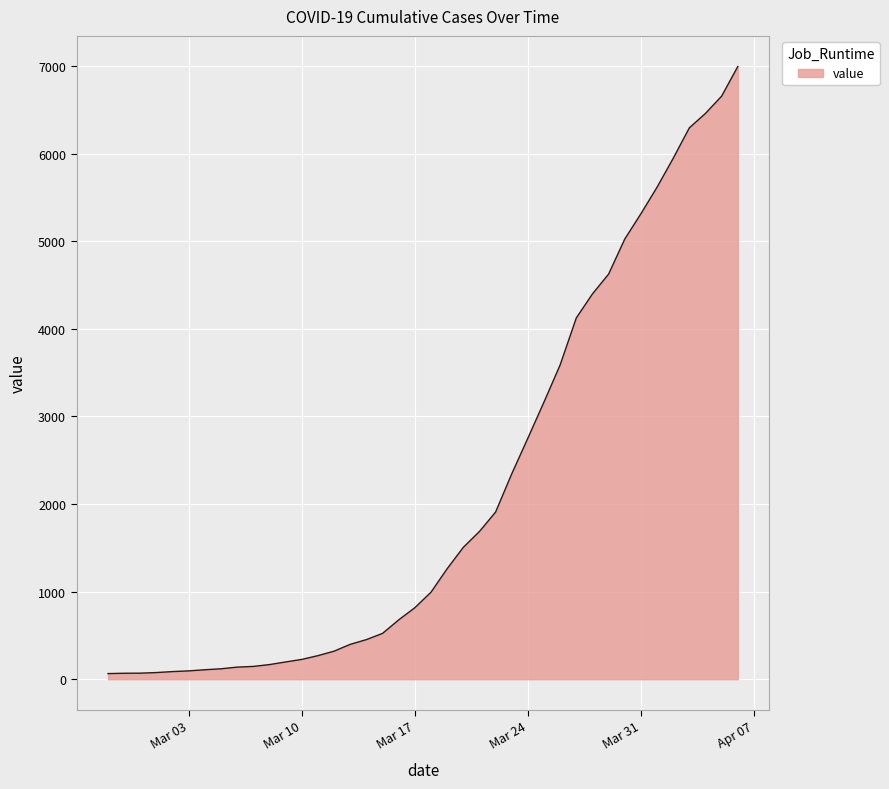

What is the minimum value shown in the chart?

64